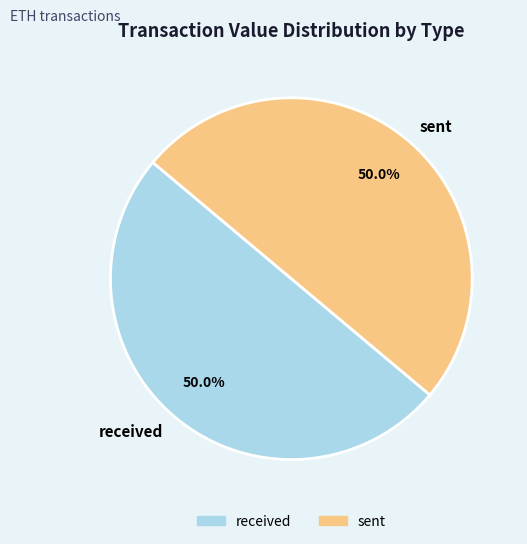

What is the total percentage of sent and received?

100.0%